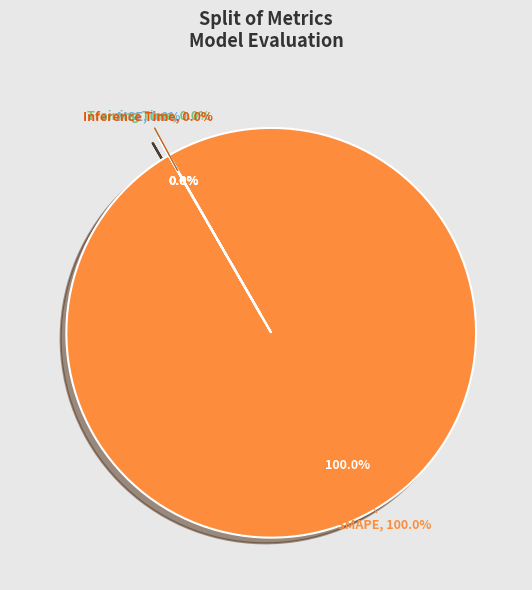

To the nearest percent, what is the difference between the largest and smallest slice percentages?

100%